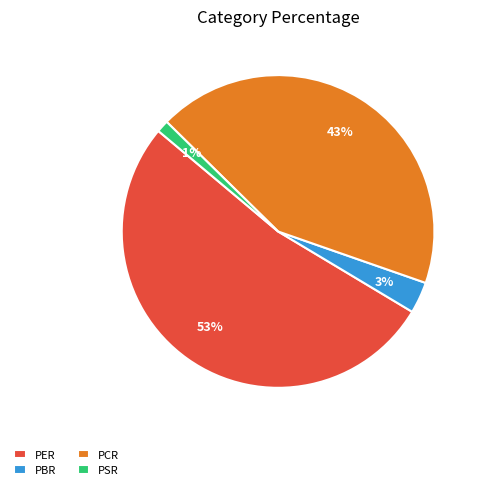

What percentage is the PER slice, to the nearest percent?

53%